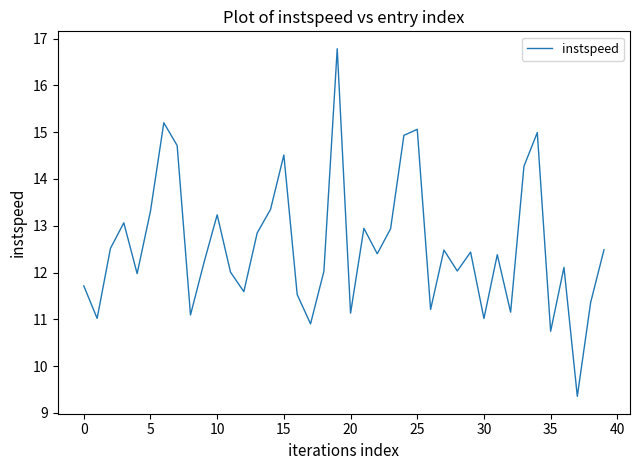

What is the greatest value displayed?

16.8